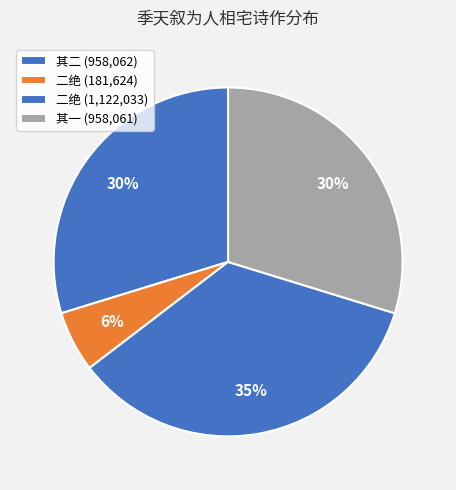

How many segments does this pie chart have?

4